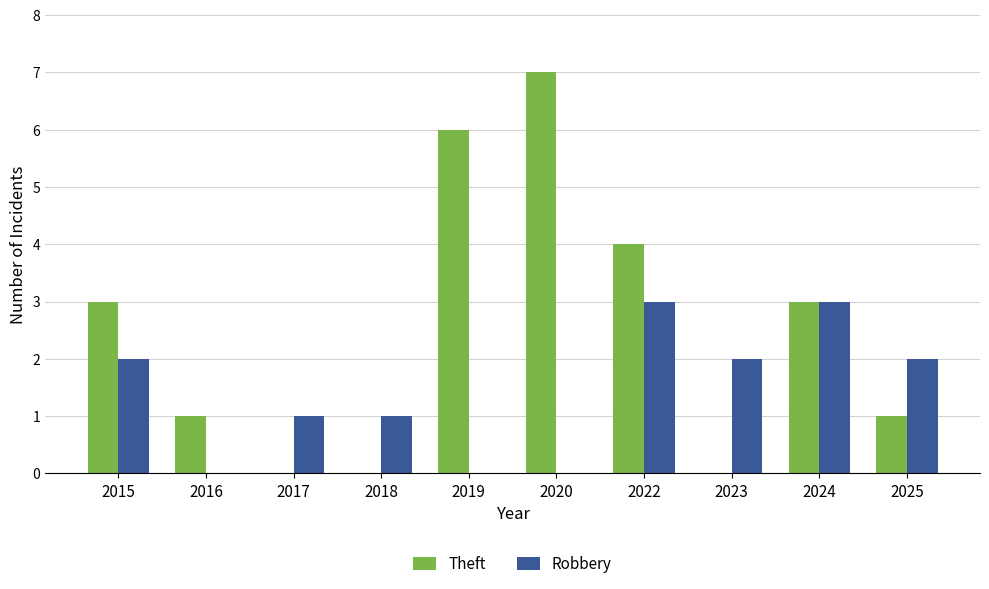

True or false: Robbery has a value of 3 at 2022.

True